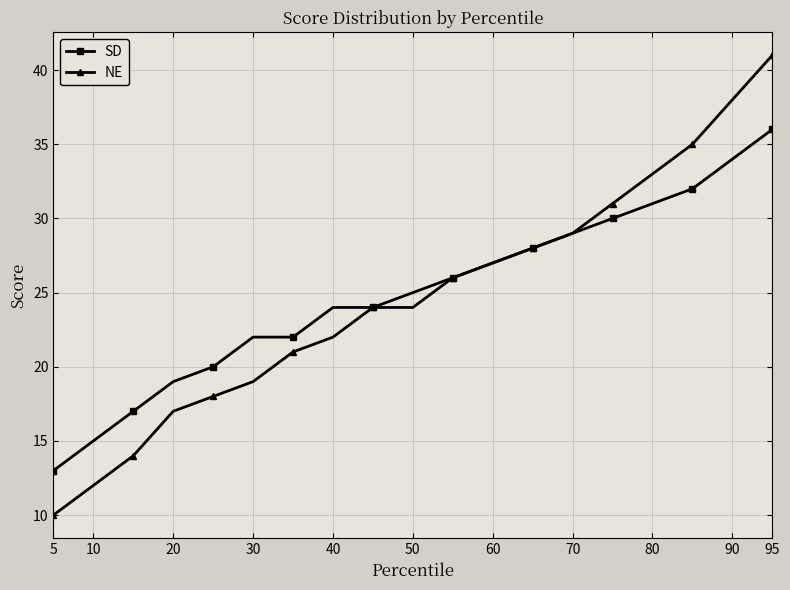

At how many categories does at least one series exceed 11?

19